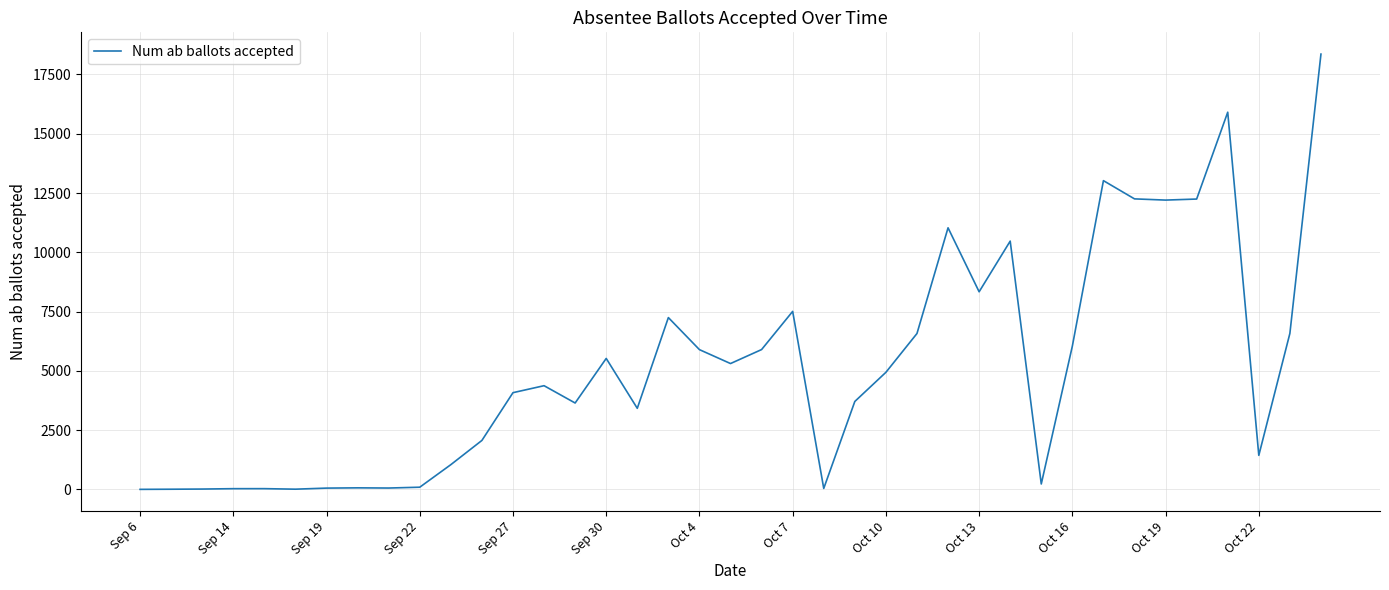

What is the difference between the maximum and minimum values?

18357